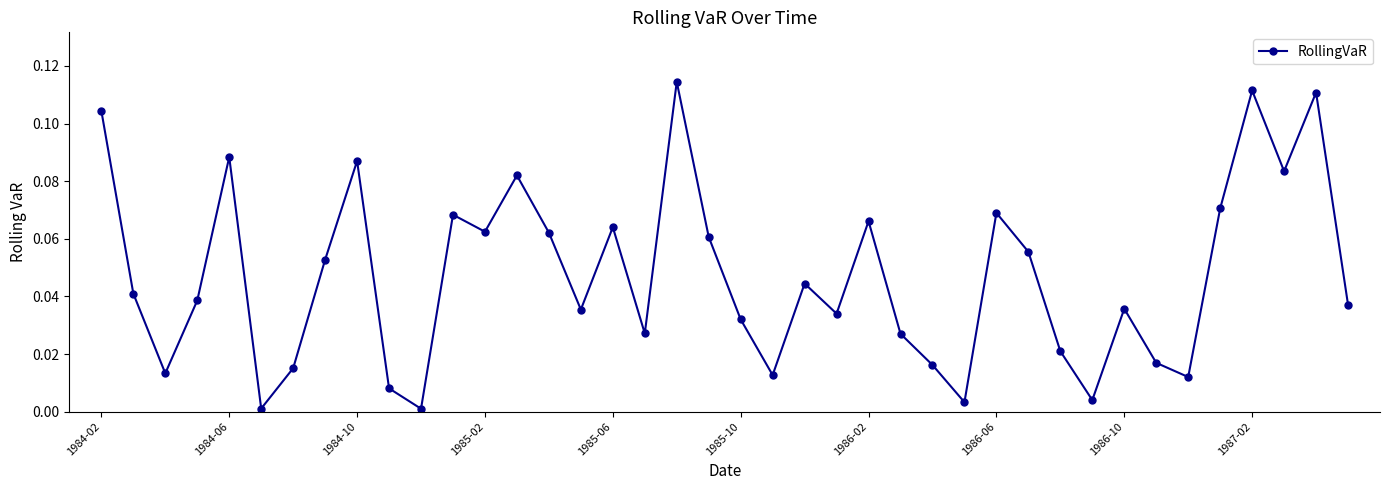

How many lines are shown in the chart?

1